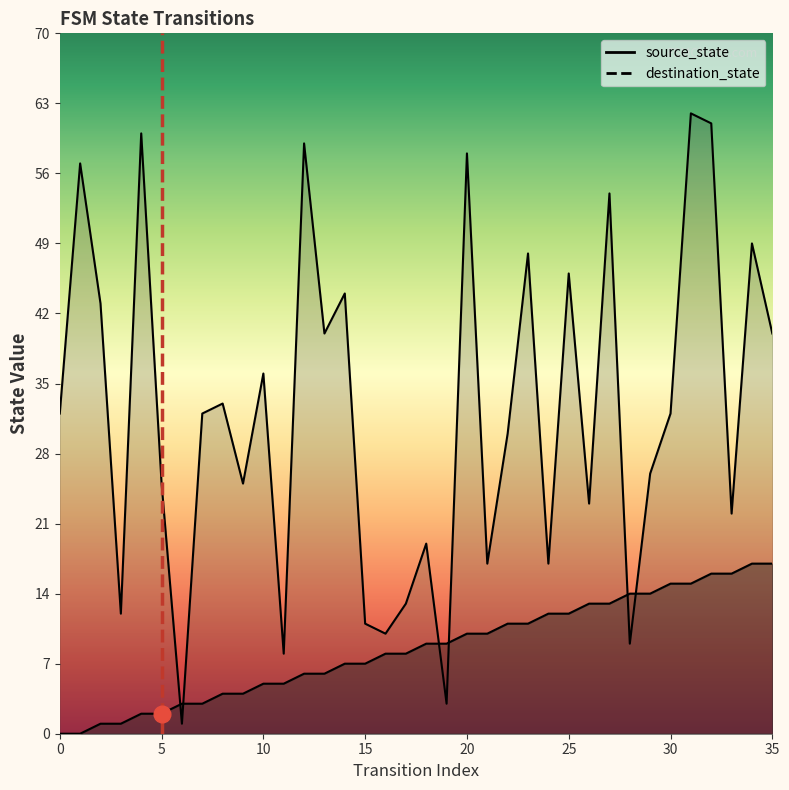

The value of destination_state at 22 is 30. True or false?

True